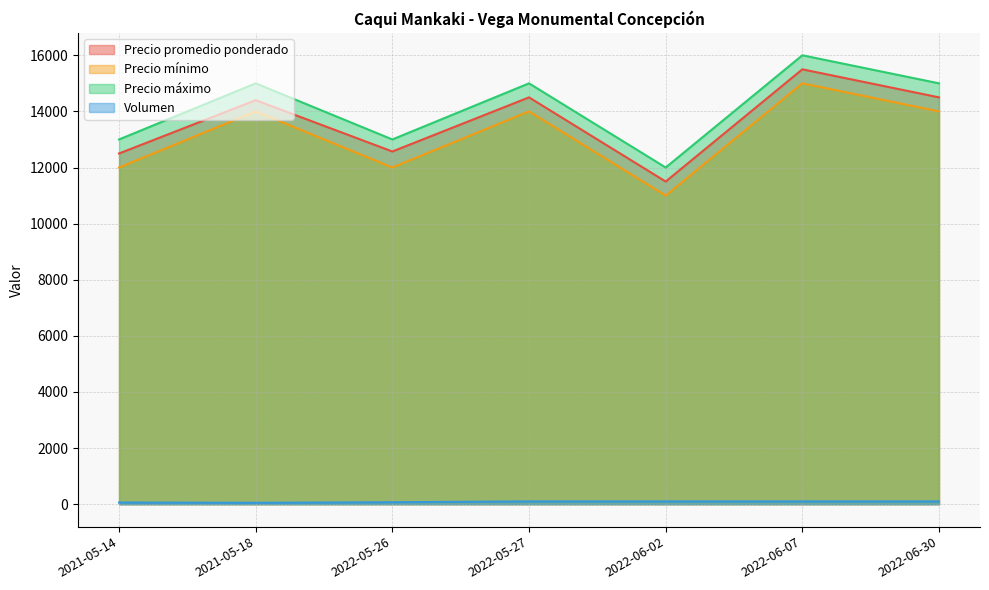

What is the value of the Precio máximo point at the 1st from the left?

13000